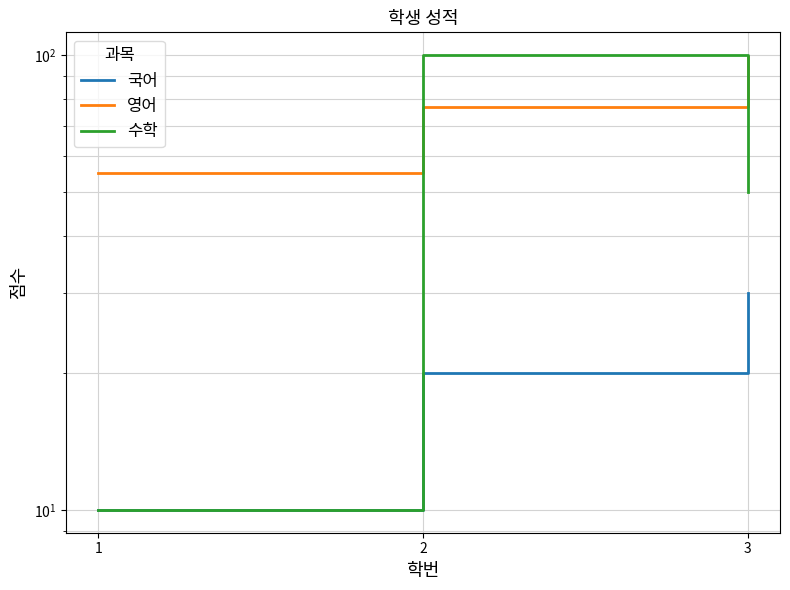

Reading left to right, list all the values displayed in this chart.

국어: 1=10	2=20	3=30
영어: 1=55	2=77	3=99
수학: 1=10	2=100	3=50